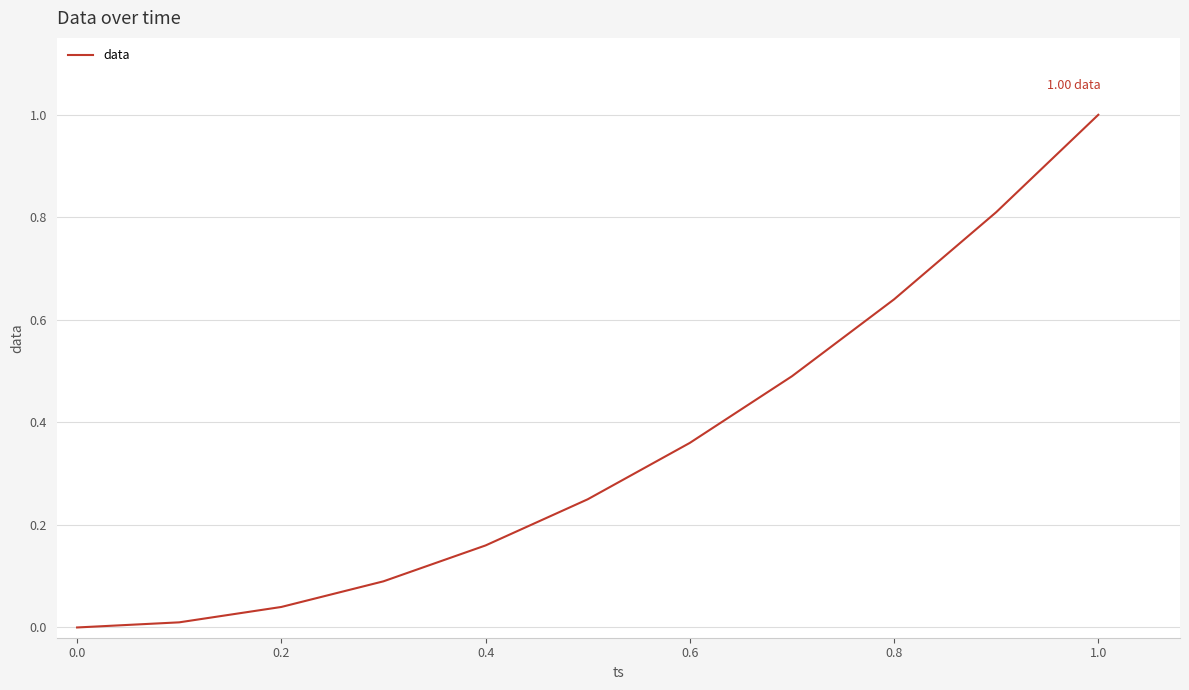

What is the difference between the maximum and minimum values?

1.0